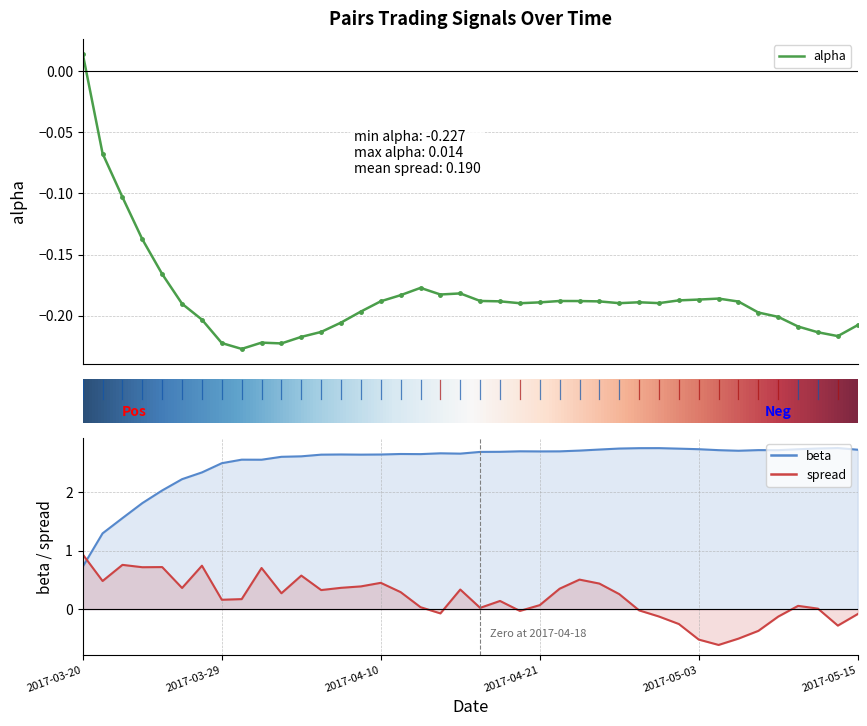

True or false: alpha and beta intersect in this chart.

False